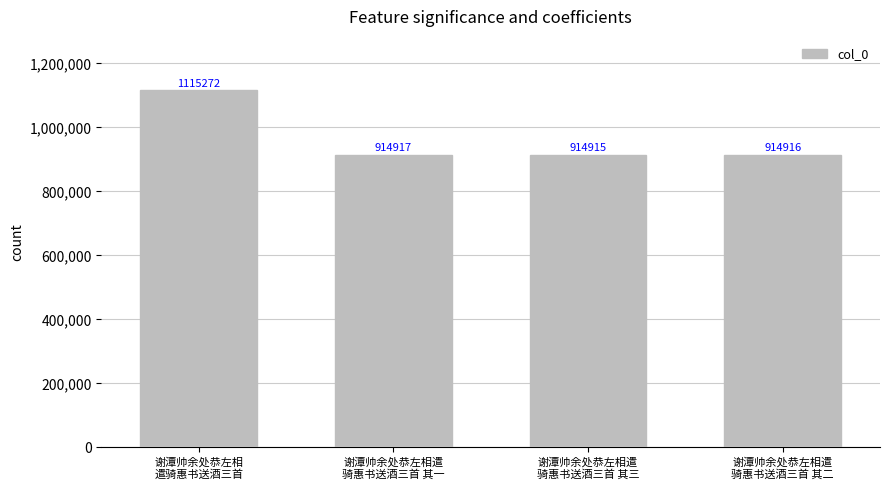

True or false: the data shows 914916 at 谢潭帅余处恭左相遣
骑惠书送酒三首 其二.

True